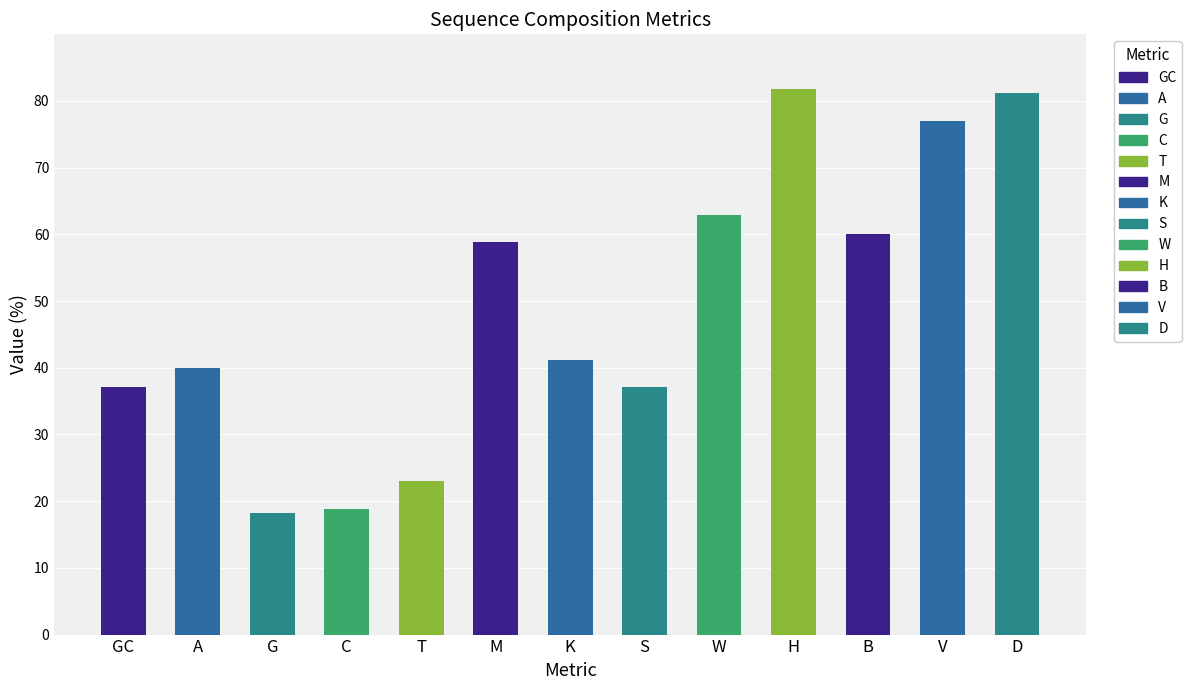

Between D and S, which is larger?

D